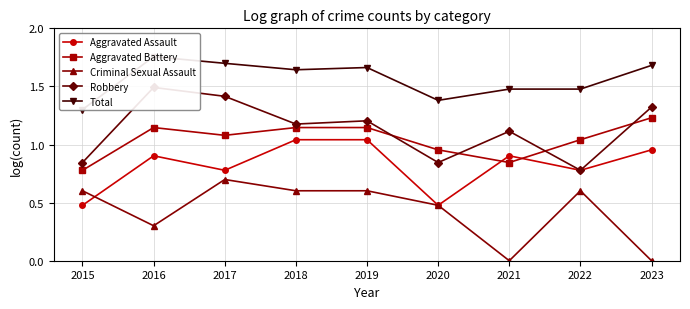

How many lines are shown in the chart?

5